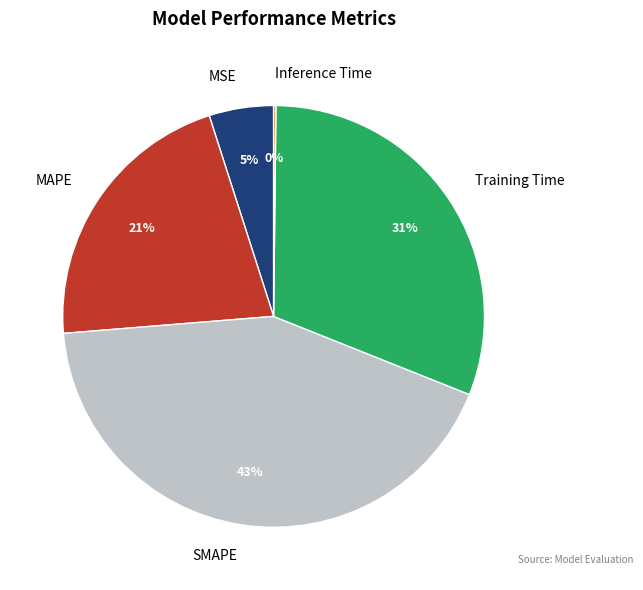

Is the sum of SMAPE and MSE greater than half?

No